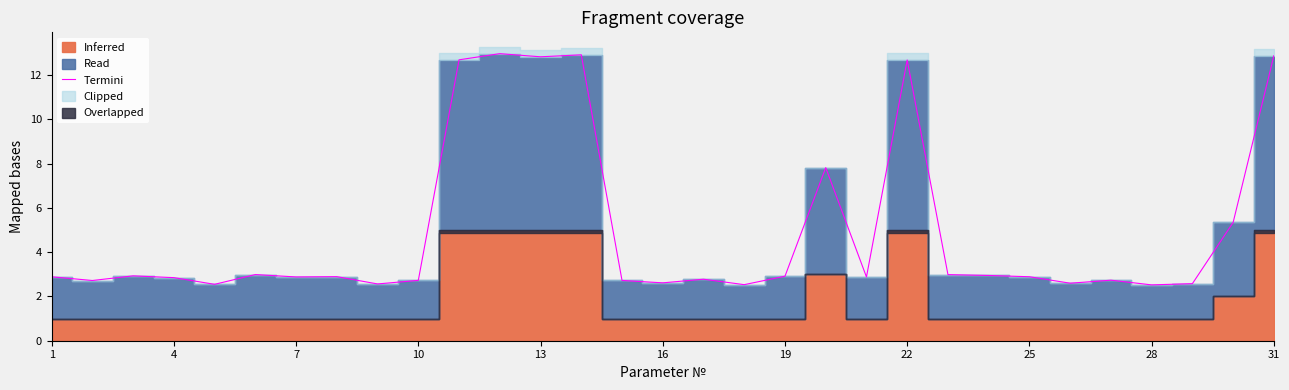

True or false: the data has more than 1 interior local peaks.

True